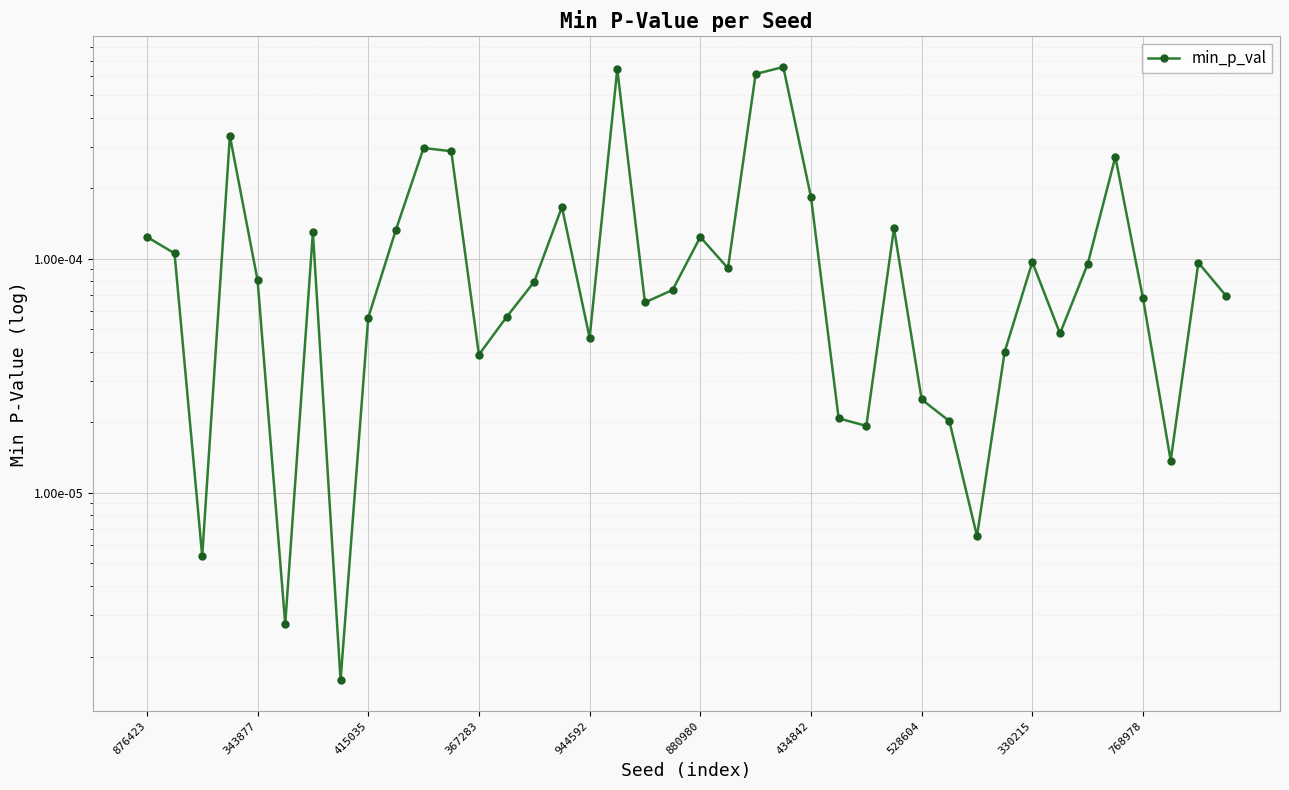

Rank the categories by value from highest to lowest.

23, 17, 22, 367283, 10, 11, 35, 24, 15, 27, 768978, 434842, 876423, 20, 343877, 32, 38, 34, 21, 944592, 14, 19, 39, 36, 18, 13, 330215, 33, 16, 31, 12, 28, 25, 29, 26, 37, 30, 415035, 880980, 528604